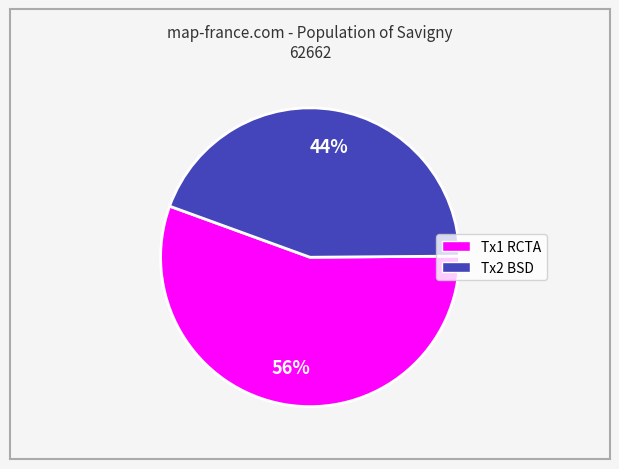

Does any single category account for the majority?

Yes